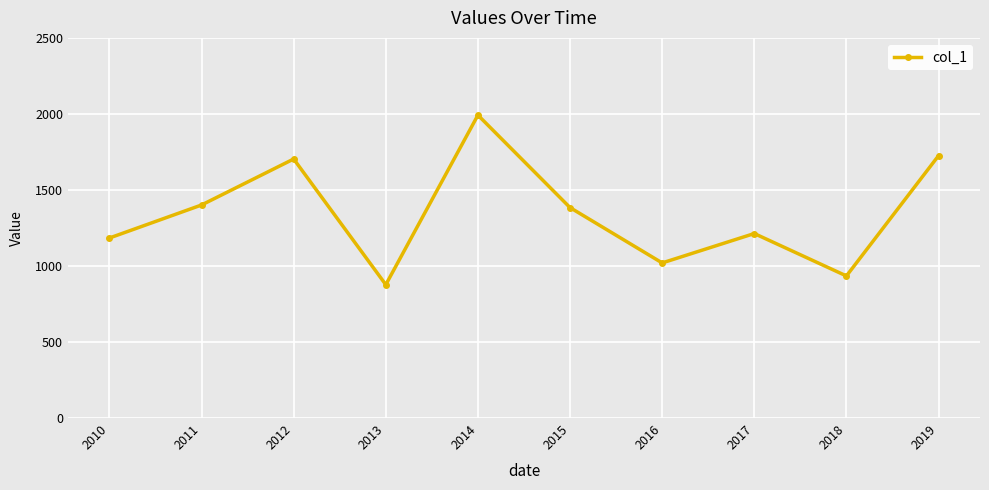

True or false: the data shows 1992.0 at 2014.

True